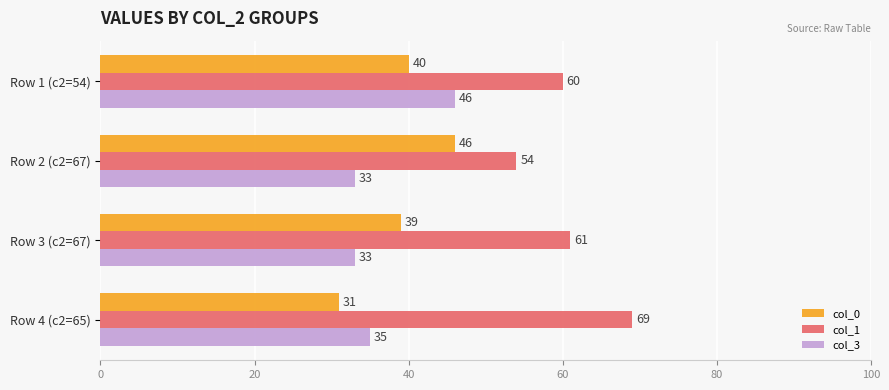

Which label corresponds to the largest value in the chart?

Row 4 (c2=65)